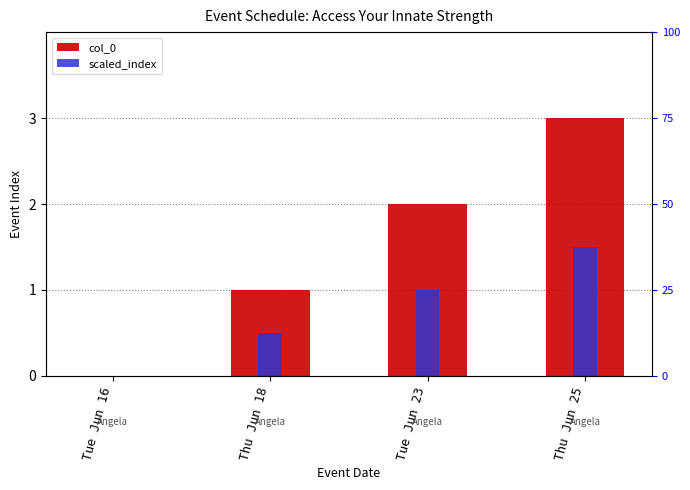

What is the value of the col_0 bar at the 4th from the left?

3.0